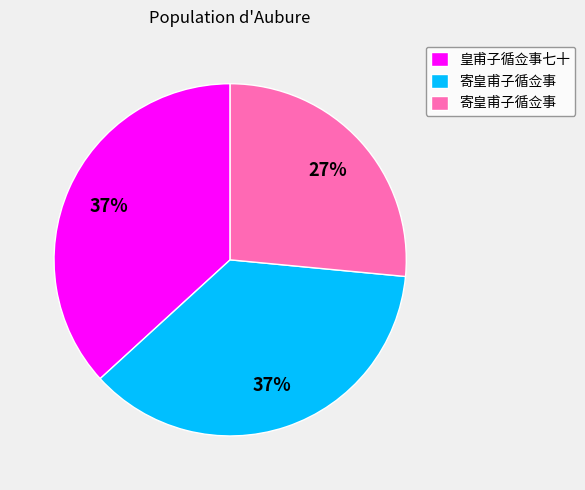

To the nearest percent, what is the average slice percentage?

33%